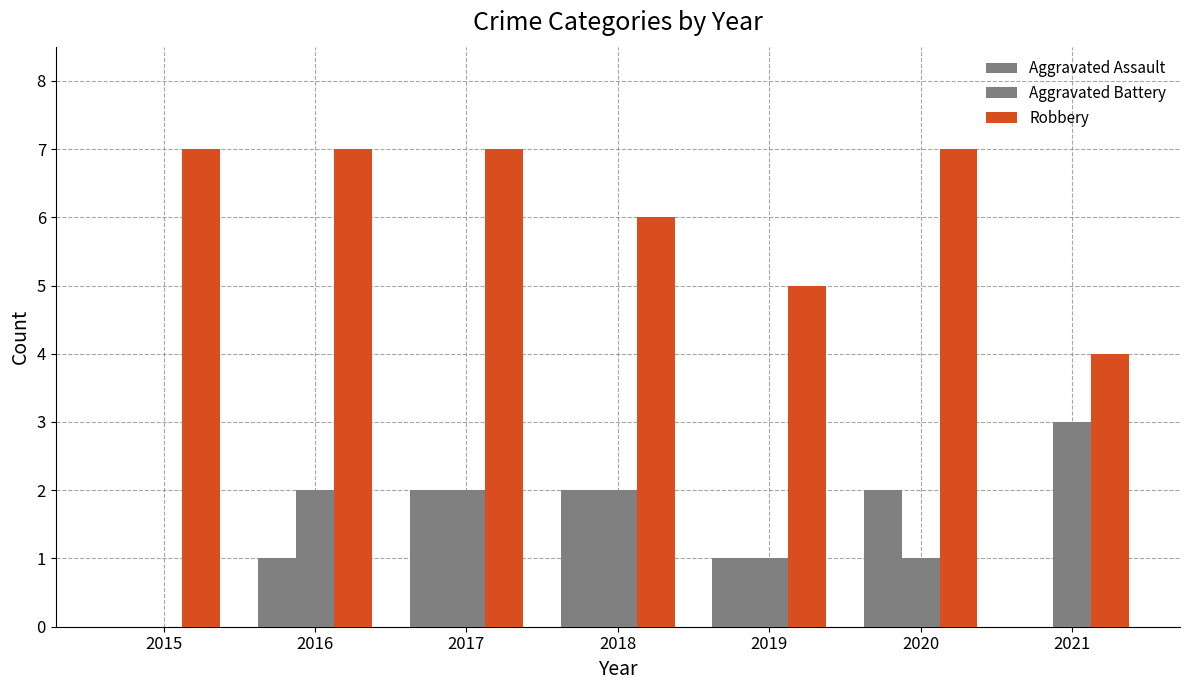

Does the chart contain stacked bars?

No